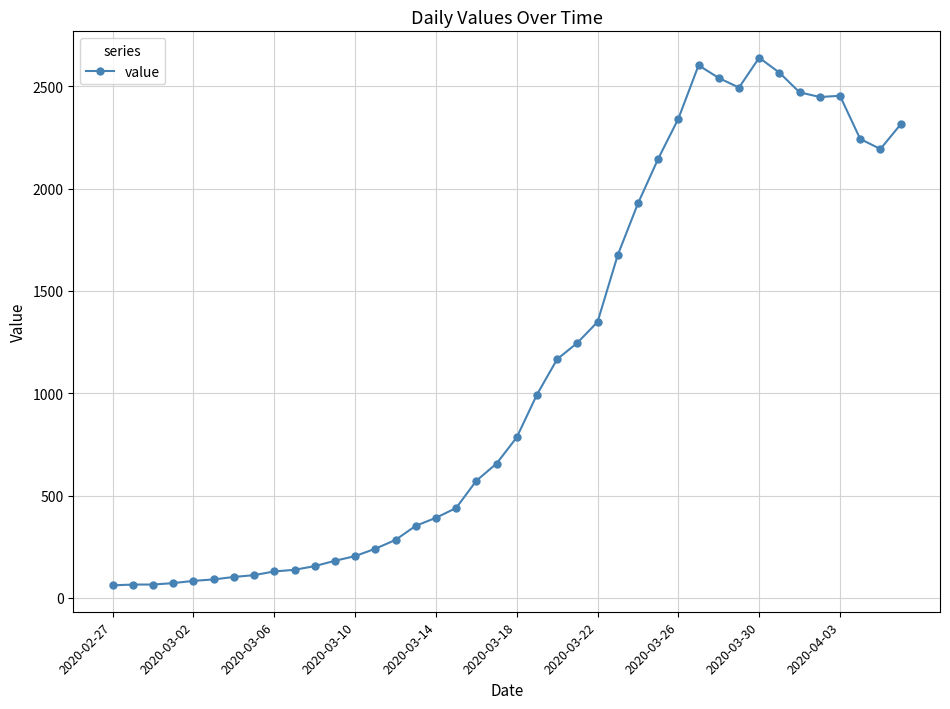

What is the smallest value displayed?

61